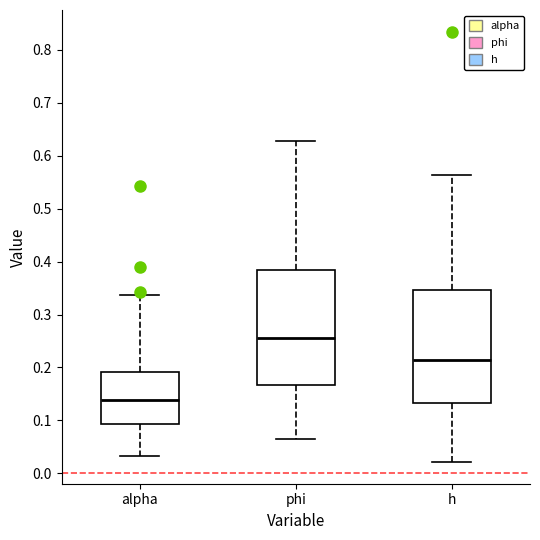

Where does the median line of the box for alpha sit on the y-axis? The values are not printed on the chart, so give them approximately, as read against the axis.

0.14